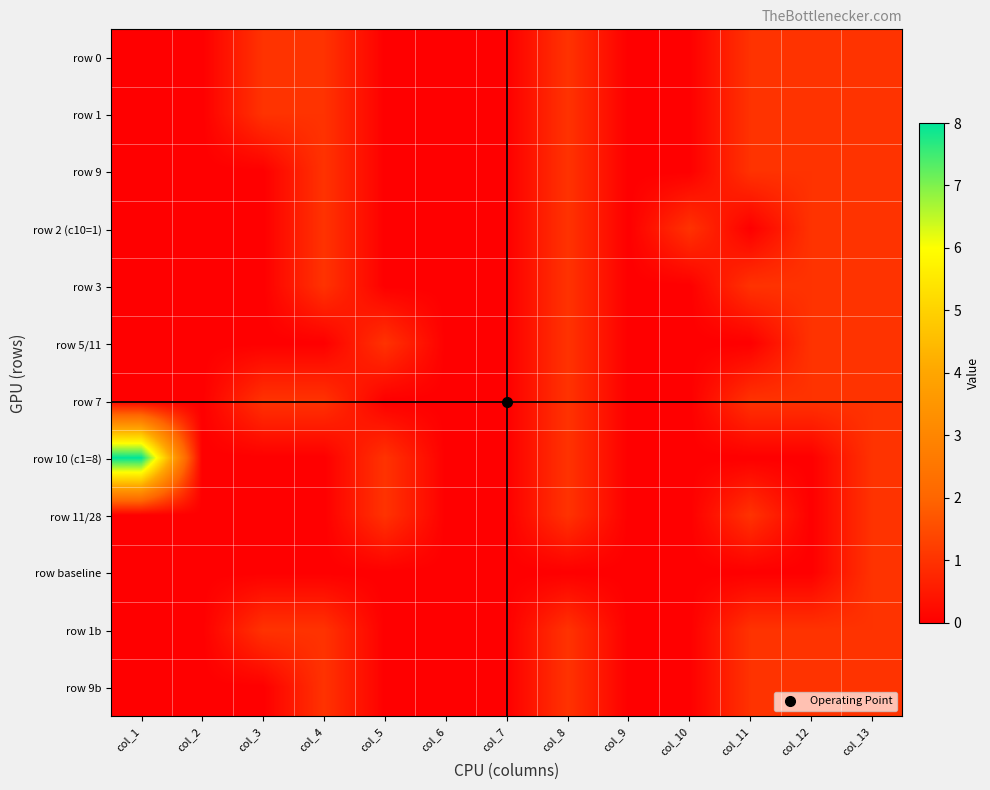

Count the number of categories in the chart.

13